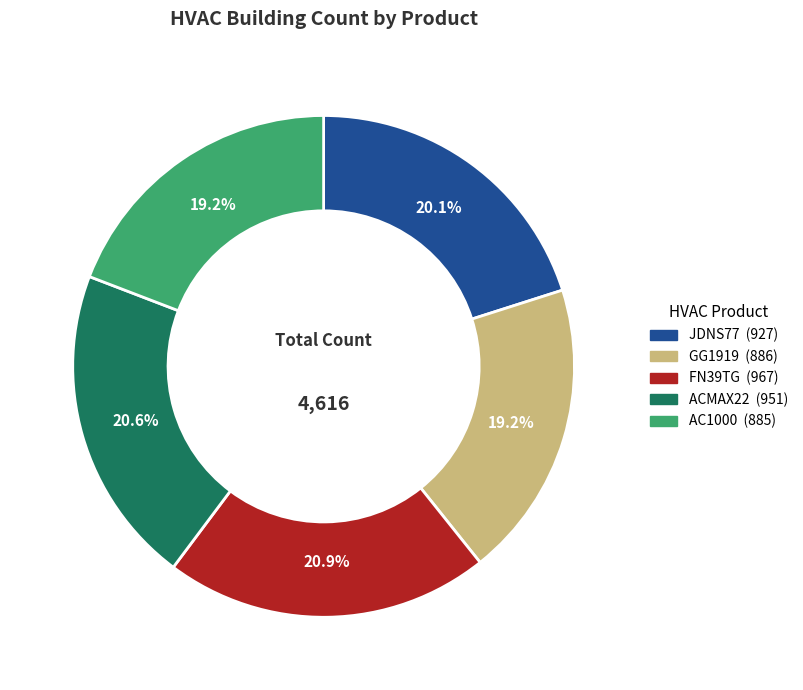

Does any single category account for the majority?

No